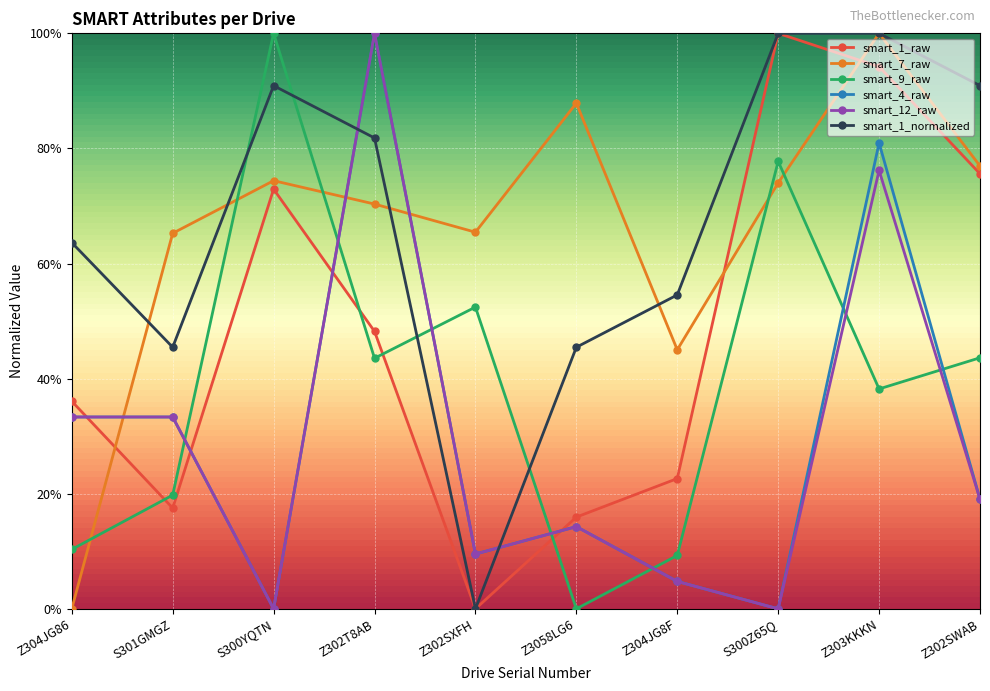

Between Z304JG8F and Z303KKKN, which series saw the biggest shift?

smart_4_raw